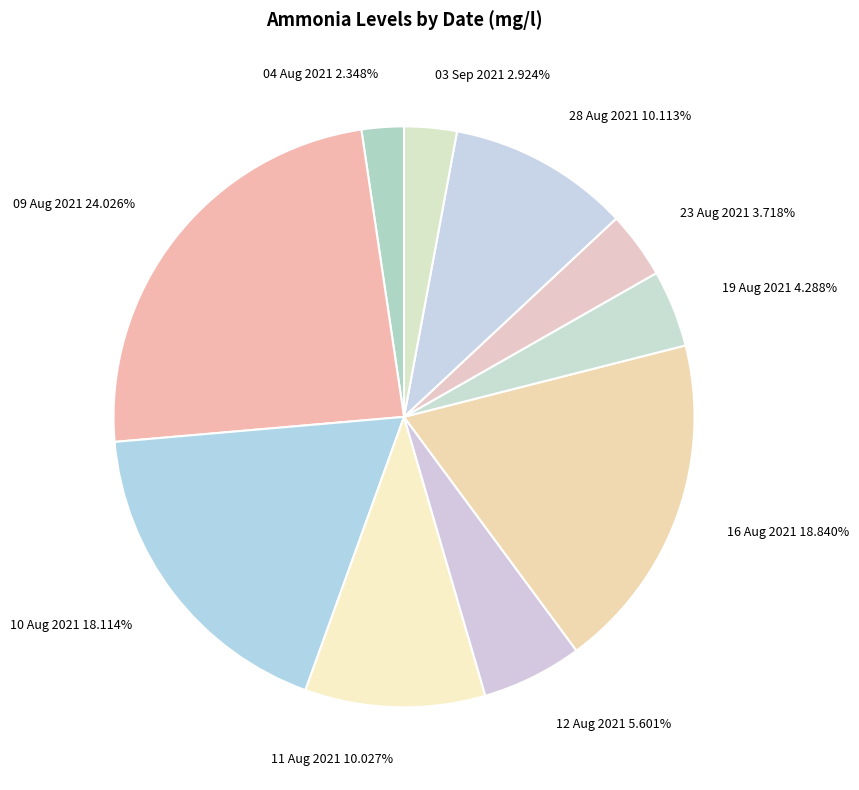

Is the sum of 10 Aug 2021 18.114% and 19 Aug 2021 4.288% greater than half?

No